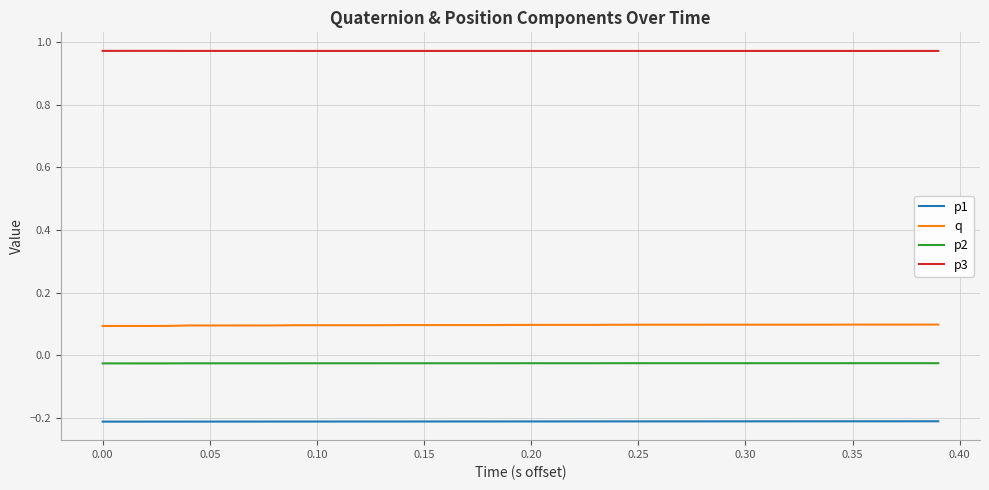

Which series has the largest total across all categories?

p3